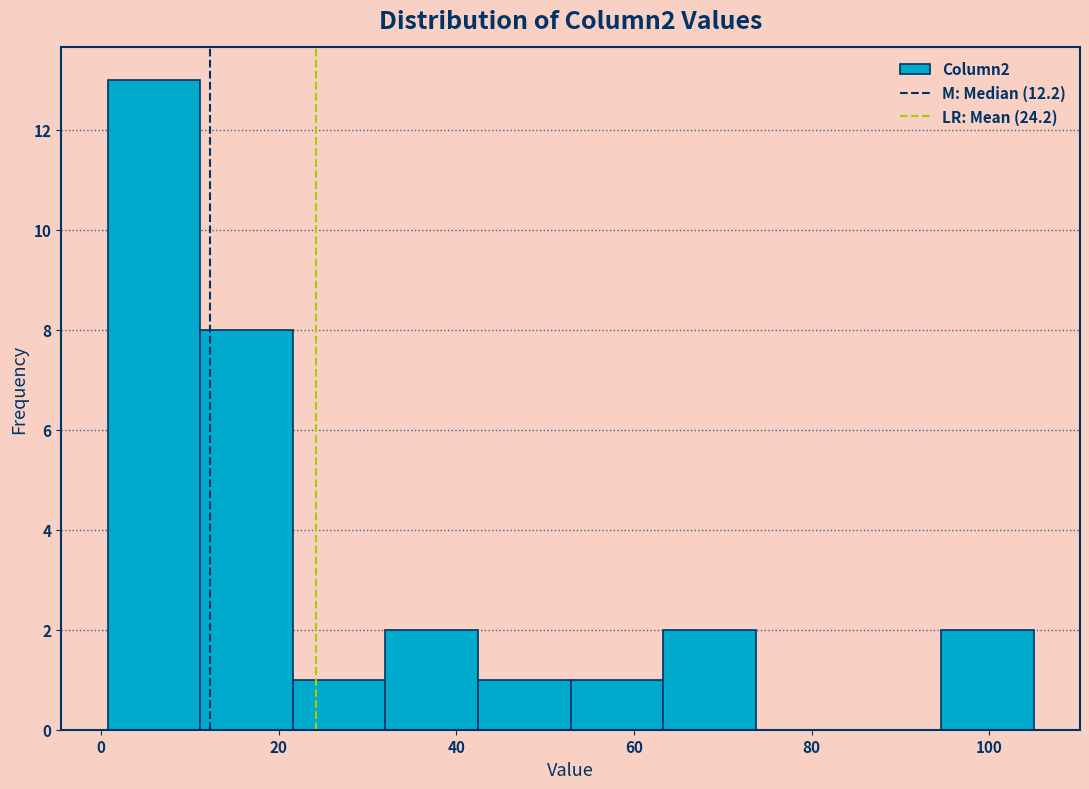

Reading left to right, list every bar in this chart as the range it spans on the x-axis followed by its height. Neither the bar edges nor the heights are printed on the chart, so give them approximately, as read against the axes.

0 to 12: 13
12 to 22: 8
22 to 32: 1
32 to 42: 2
42 to 52: 1
52 to 64: 1
64 to 74: 2
74 to 84: 0
84 to 94: 0
94 to 106: 2